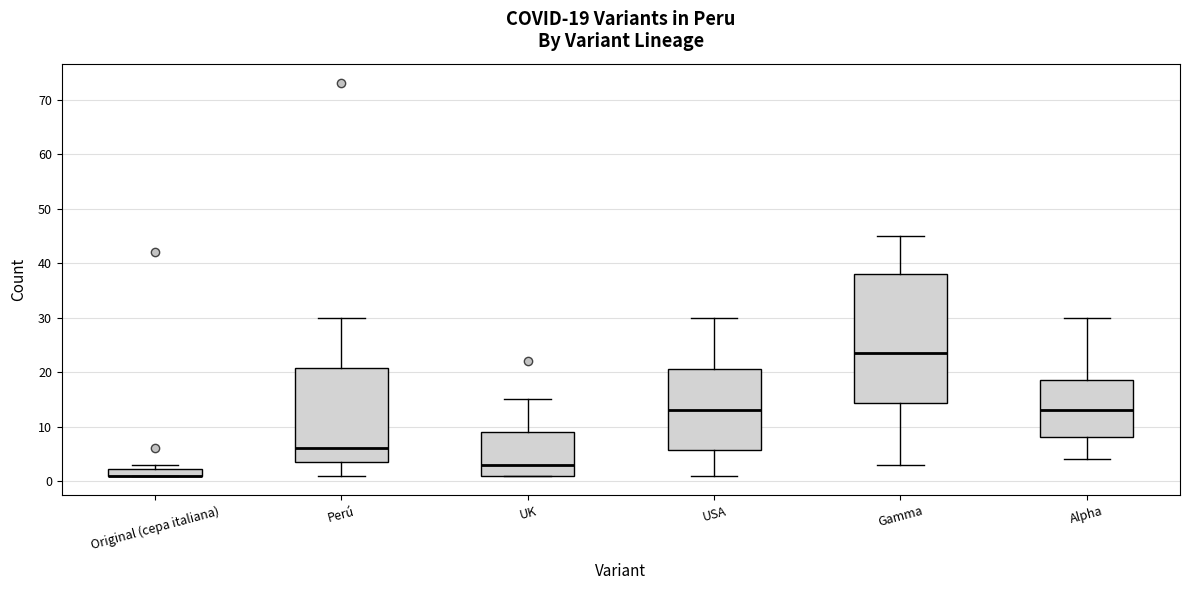

Comparing the boxes themselves (not the whiskers), which one is the tallest?

Gamma